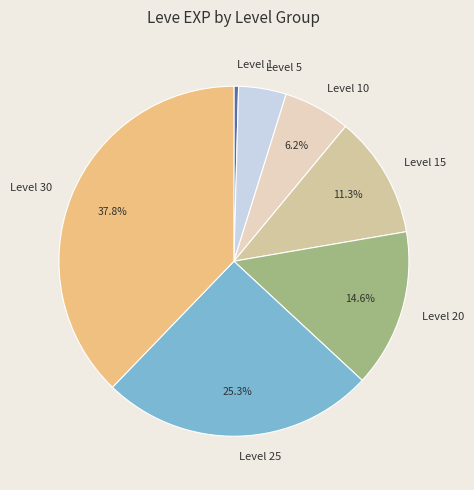

Which has a higher value, Level 20 or Level 15?

Level 20